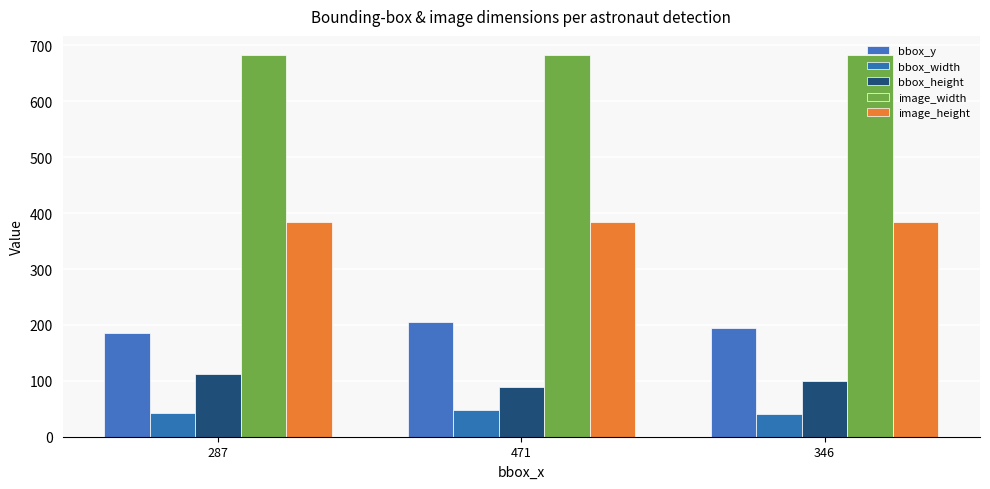

True or false: bbox_y has a value of 270 at 471.

False